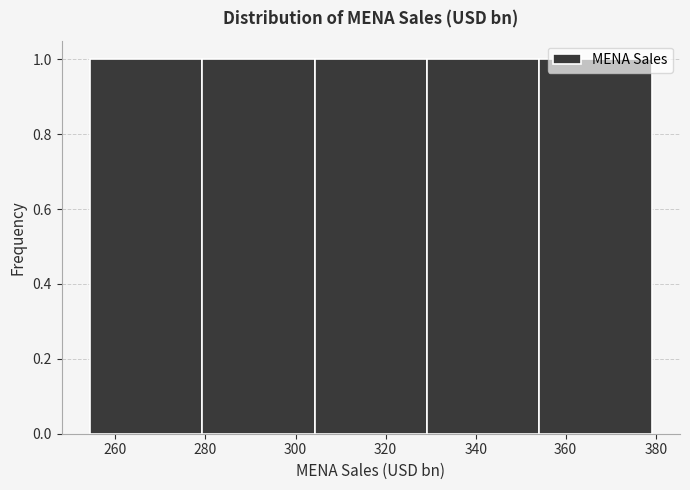

Reading left to right, transcribe this chart: for each bar, give the range it covers on the x-axis and its height. Neither the bar edges nor the heights are printed on the chart, so give them approximately, as read against the axes.

254 to 280: 1
280 to 304: 1
304 to 330: 1
330 to 354: 1
354 to 380: 1